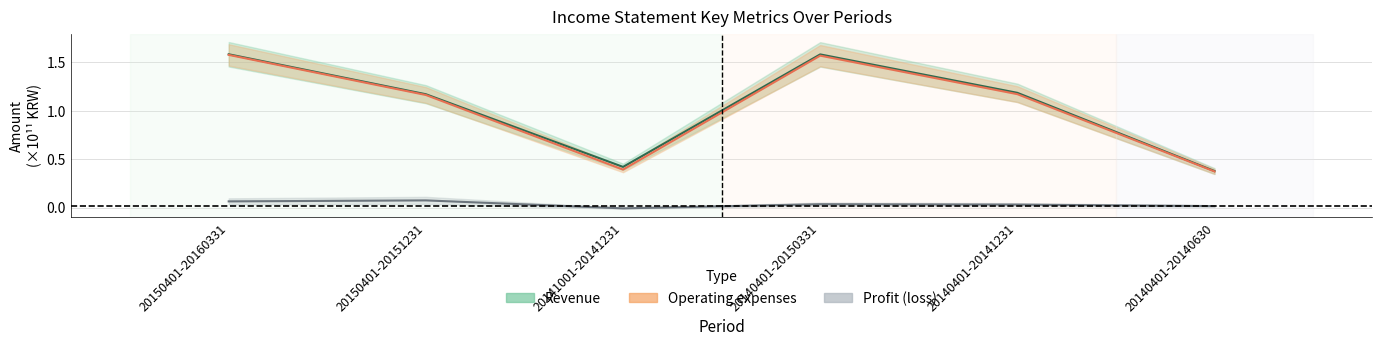

What is the difference between the maximum and minimum values in the Operating expenses series?

1.2